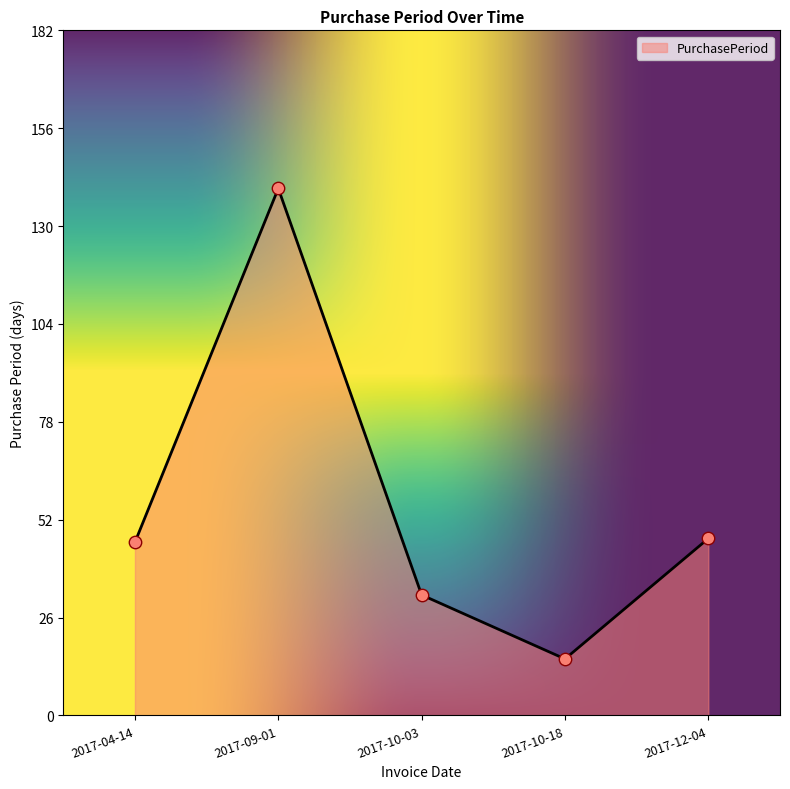

Which has a higher value, 2017-12-04 or 2017-09-01?

2017-09-01